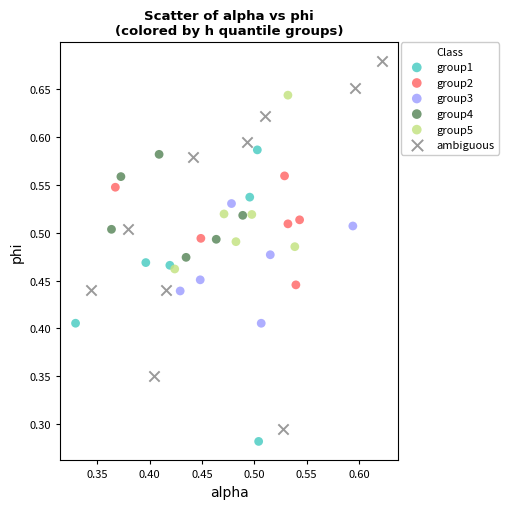

Which series reaches the minimum Y coordinate?

group1